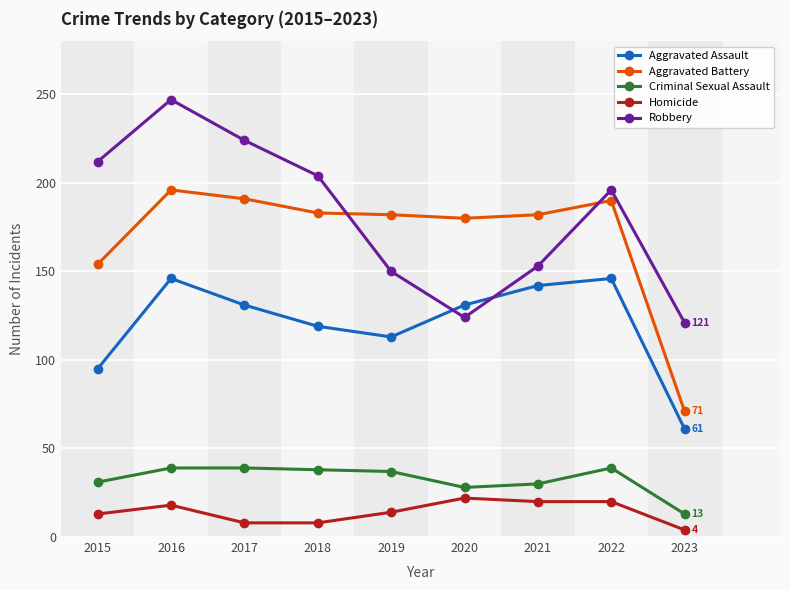

In Aggravated Assault, how many points are lower than both neighbors (excluding endpoints)?

1